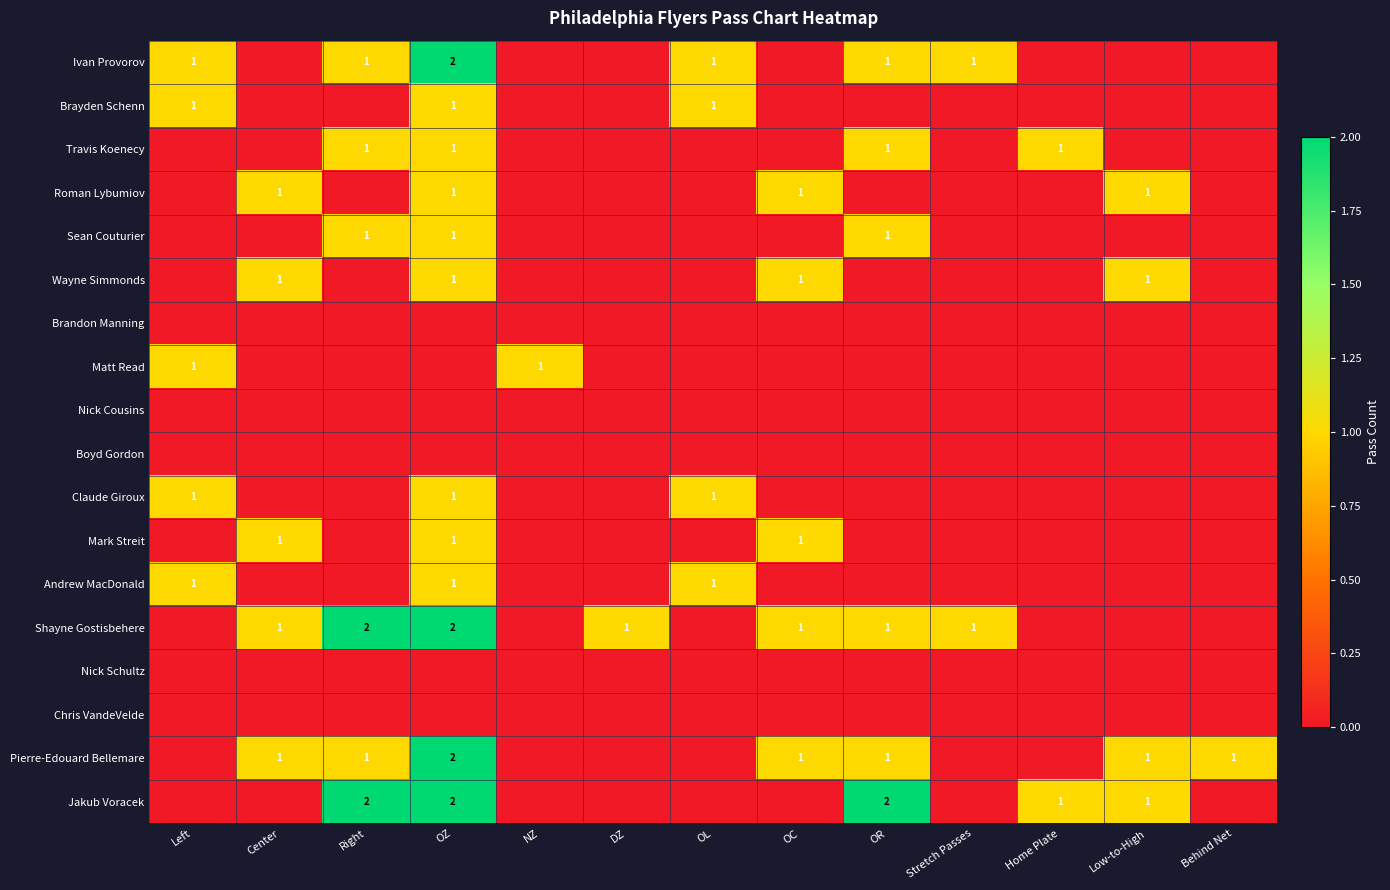

List the labels in order of Brandon Manning value, smallest first.

Left, Center, Right, OZ, NZ, DZ, OL, OC, OR, Stretch Passes, Home Plate, Low-to-High, Behind Net